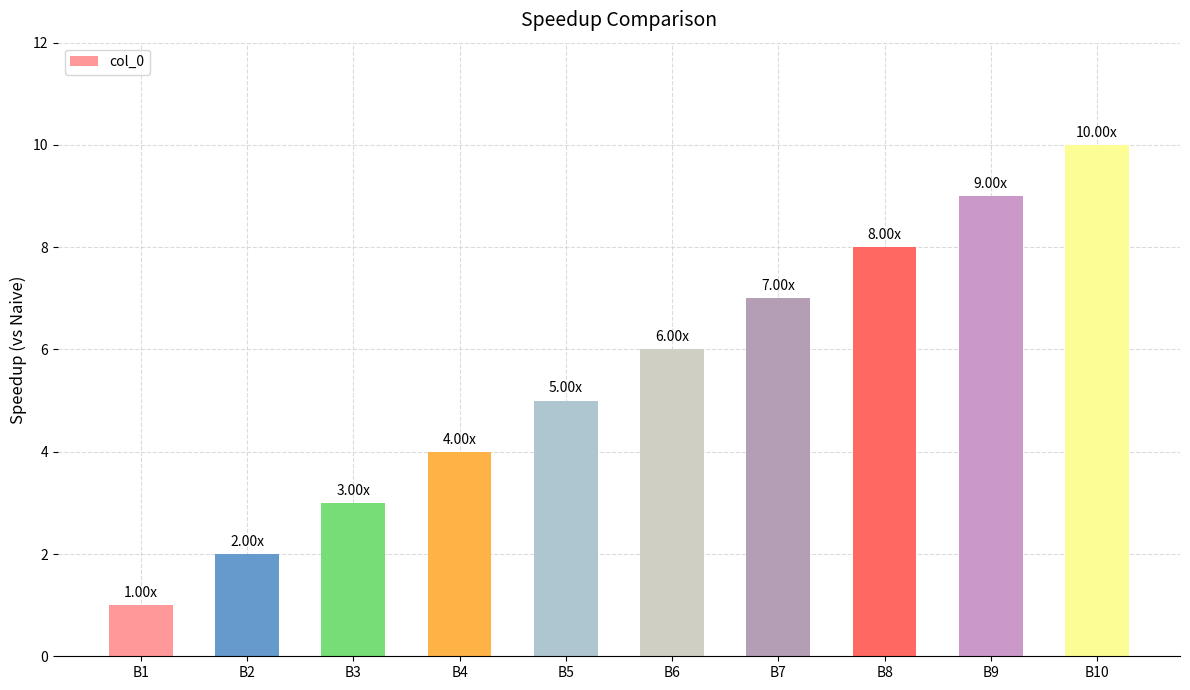

What is the change in value from B8 to B9?

+1